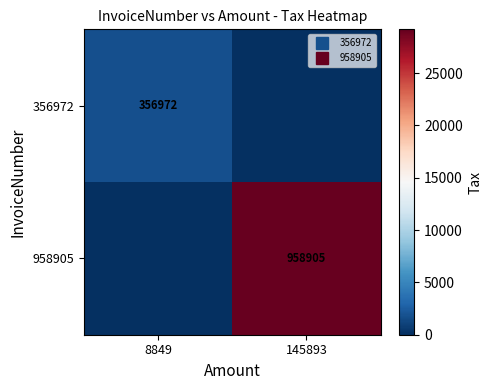

Is it true that 356972 equals 1769.8 at 8849?

True